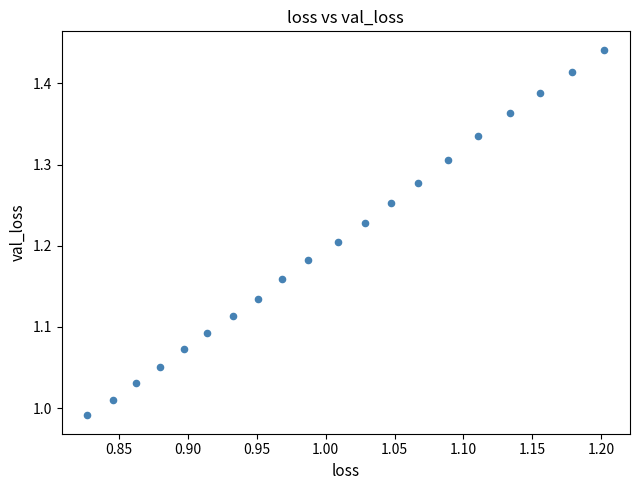

What is the range of X values (max minus min)?

0.4